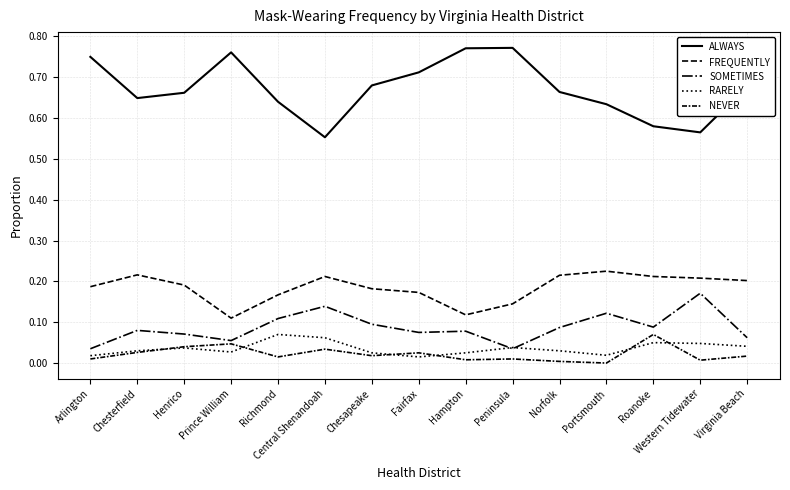

Reading right to left, transcribe all the data shown in this chart.

ALWAYS: Virginia Beach=0.7	Western Tidewater=0.6	Roanoke=0.6	Portsmouth=0.6	Norfolk=0.7	Peninsula=0.8	Hampton=0.8	Fairfax=0.7	Chesapeake=0.7	Central Shenandoah=0.6	Richmond=0.6	Prince William=0.8	Henrico=0.7	Chesterfield=0.6	Arlington=0.8
FREQUENTLY: Virginia Beach=0.2	Western Tidewater=0.2	Roanoke=0.2	Portsmouth=0.2	Norfolk=0.2	Peninsula=0.1	Hampton=0.1	Fairfax=0.2	Chesapeake=0.2	Central Shenandoah=0.2	Richmond=0.2	Prince William=0.1	Henrico=0.2	Chesterfield=0.2	Arlington=0.2
SOMETIMES: Virginia Beach=0.1	Western Tidewater=0.2	Roanoke=0.1	Portsmouth=0.1	Norfolk=0.1	Peninsula=0.0	Hampton=0.1	Fairfax=0.1	Chesapeake=0.1	Central Shenandoah=0.1	Richmond=0.1	Prince William=0.1	Henrico=0.1	Chesterfield=0.1	Arlington=0.0
RARELY: Virginia Beach=0.0	Western Tidewater=0.0	Roanoke=0.1	Portsmouth=0.0	Norfolk=0.0	Peninsula=0.0	Hampton=0.0	Fairfax=0.0	Chesapeake=0.0	Central Shenandoah=0.1	Richmond=0.1	Prince William=0.0	Henrico=0.0	Chesterfield=0.0	Arlington=0.0
NEVER: Virginia Beach=0.0	Western Tidewater=0.0	Roanoke=0.1	Portsmouth=0.0	Norfolk=0.0	Peninsula=0.0	Hampton=0.0	Fairfax=0.0	Chesapeake=0.0	Central Shenandoah=0.0	Richmond=0.0	Prince William=0.0	Henrico=0.0	Chesterfield=0.0	Arlington=0.0